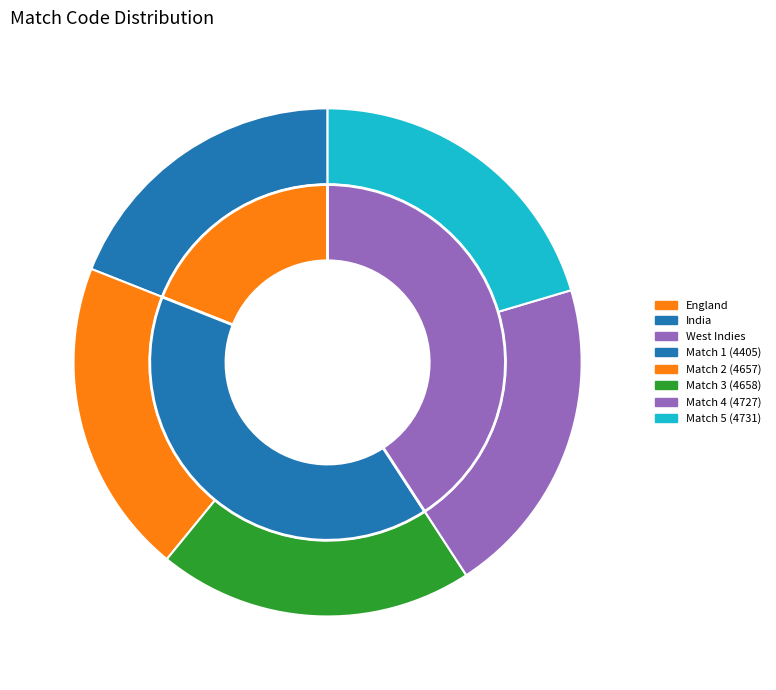

To the nearest percent, what is the difference between the largest and smallest slice percentages?

1%